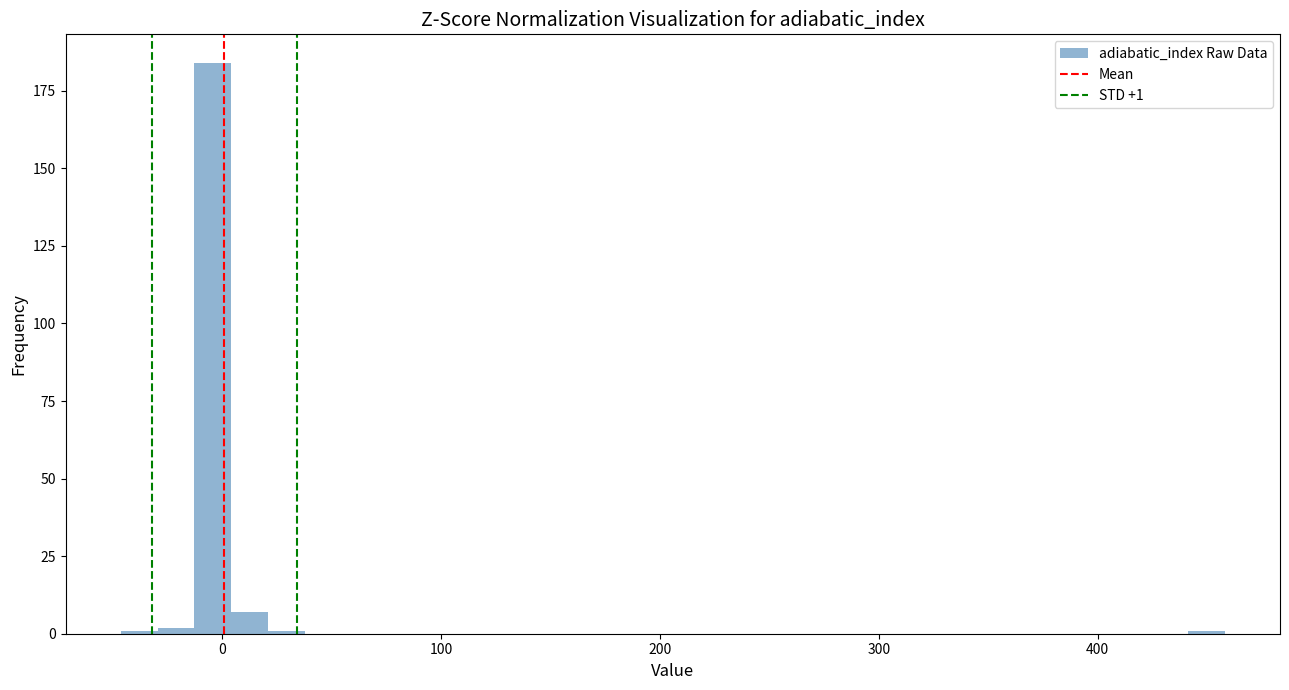

Around what value on the x-axis is the tallest bar? Give the approximate position of its centre, as read against the axis.

0